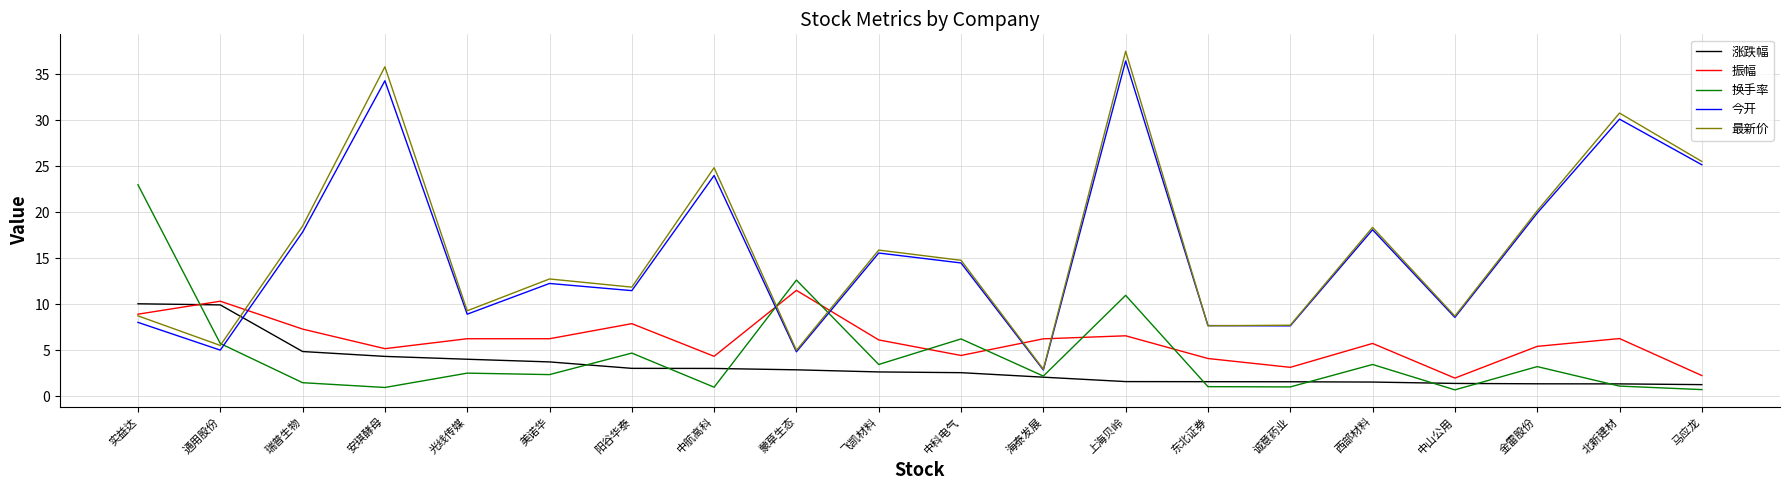

What is the average value of the 涨跌幅 series?

3.2